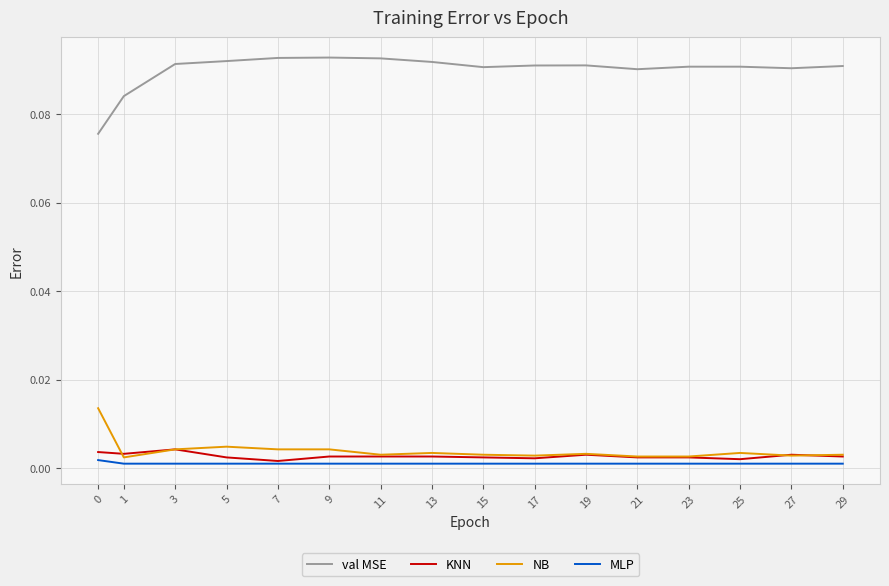

True or false: val MSE and MLP intersect in this chart.

False